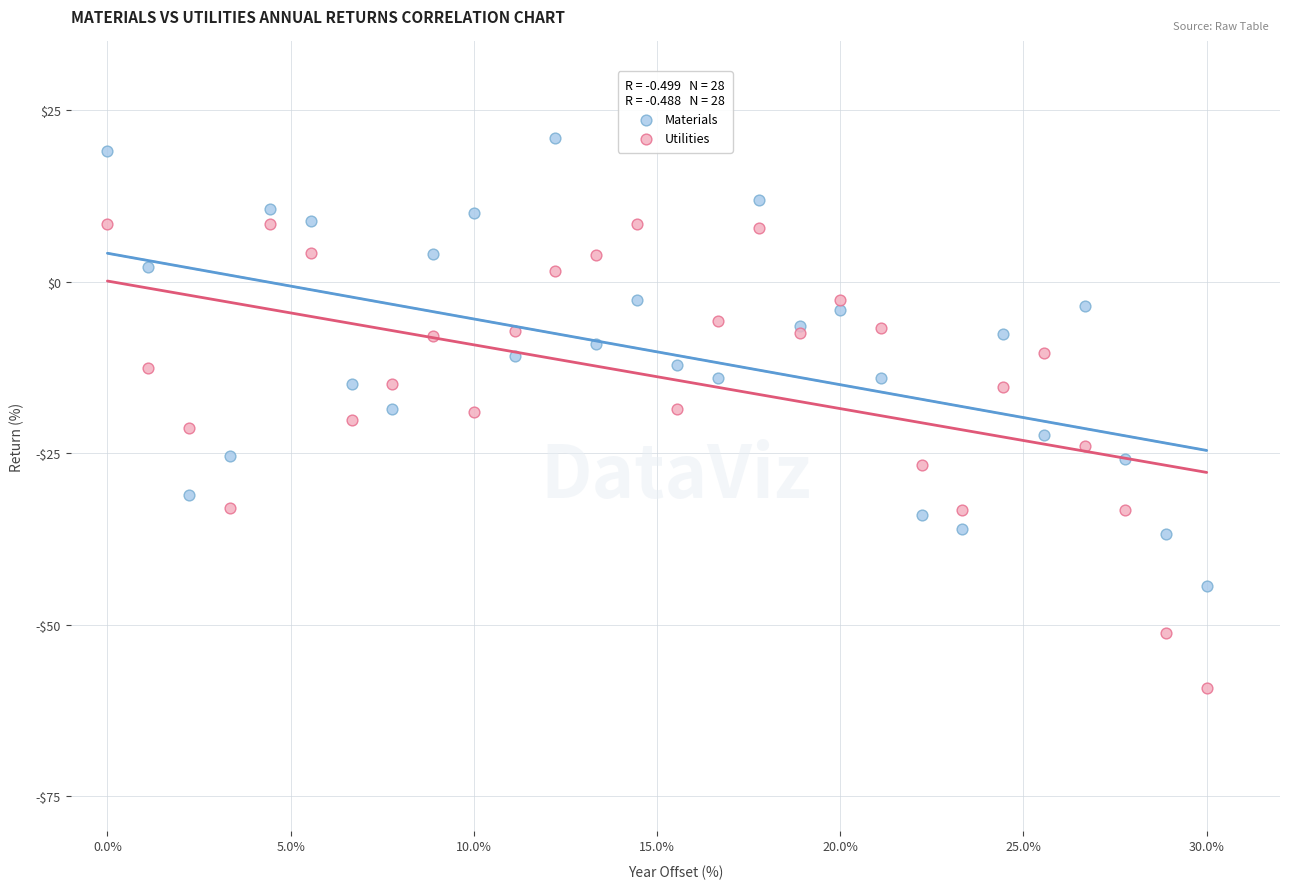

What are all the series names shown in the legend?

Materials, Utilities